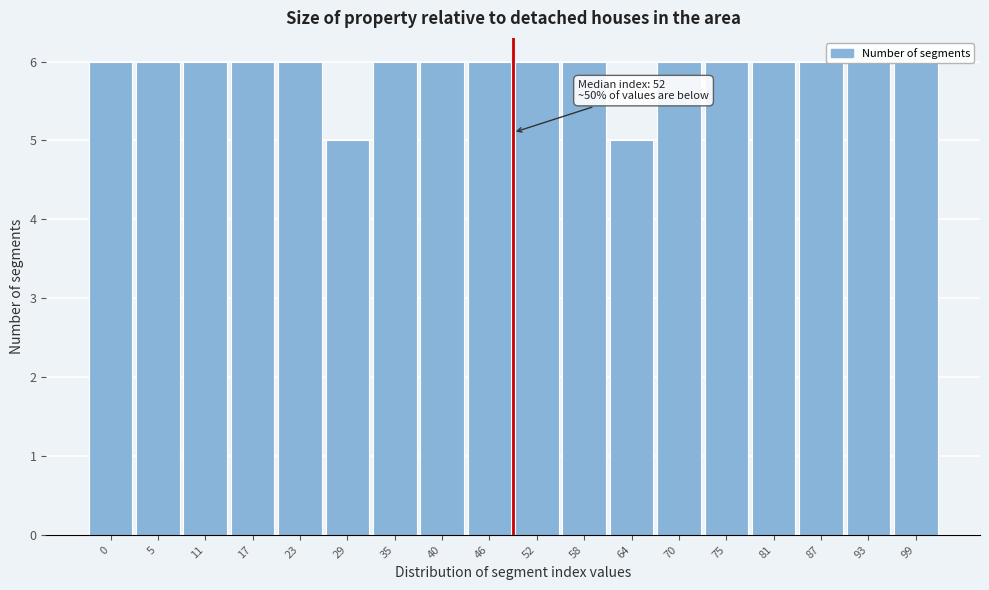

What is the maximum value shown in the chart?

6